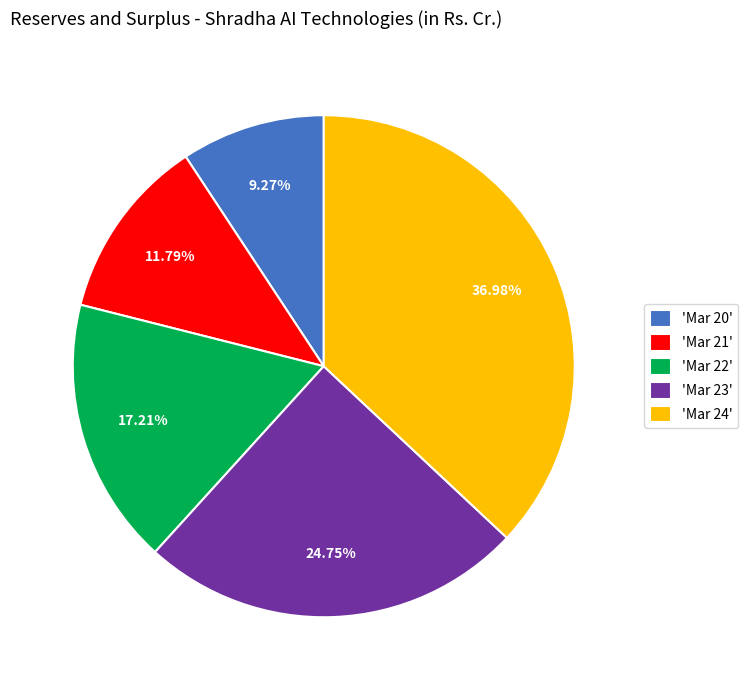

How many slices are in this pie chart?

5